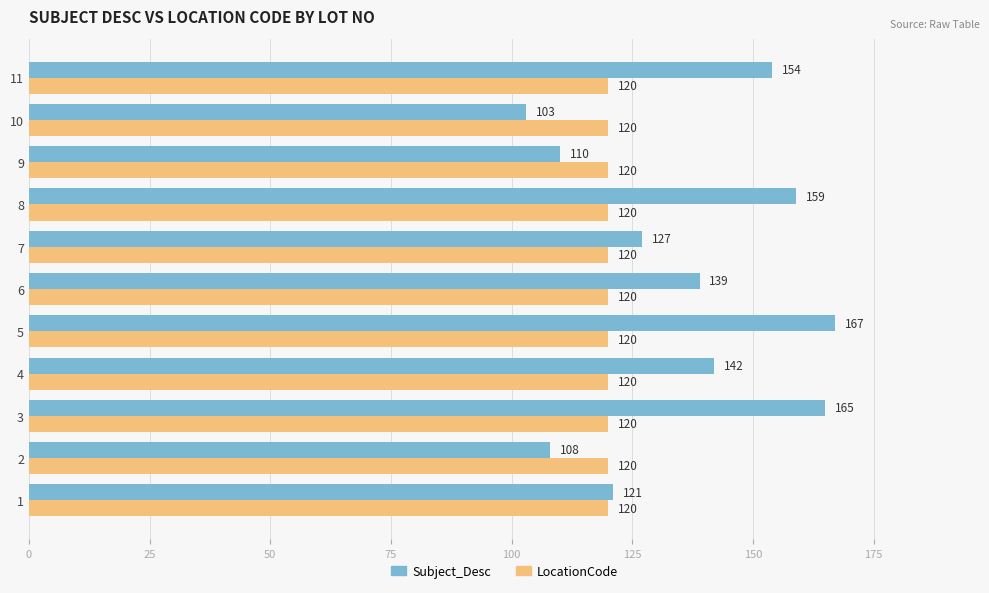

Which series has the widest spread of values?

Subject_Desc